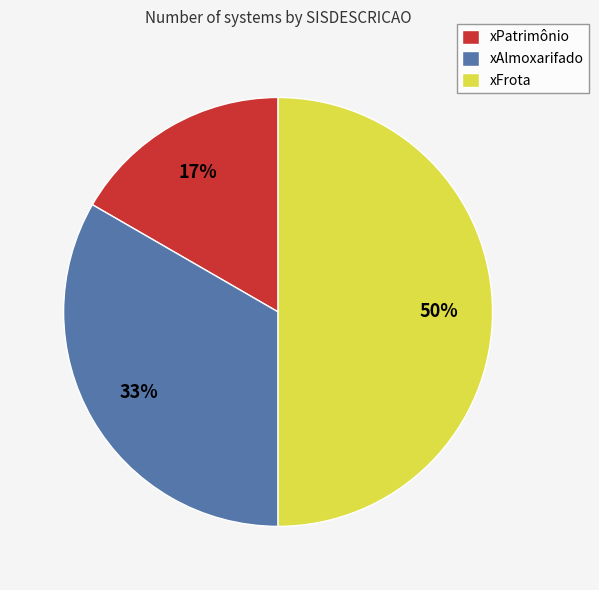

To the nearest percent, what is the average slice percentage?

33%